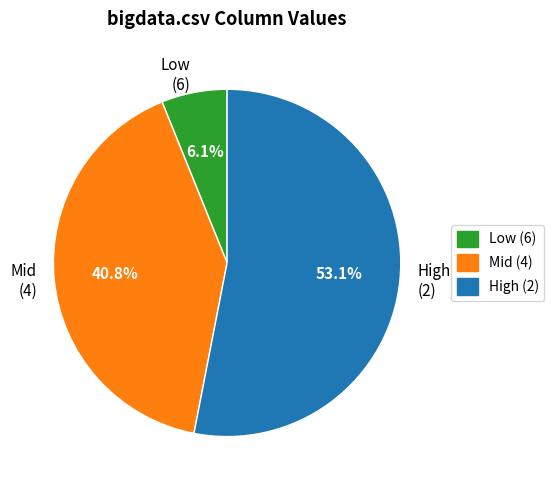

What percentage is NOT represented by Low (6)?

93.9%